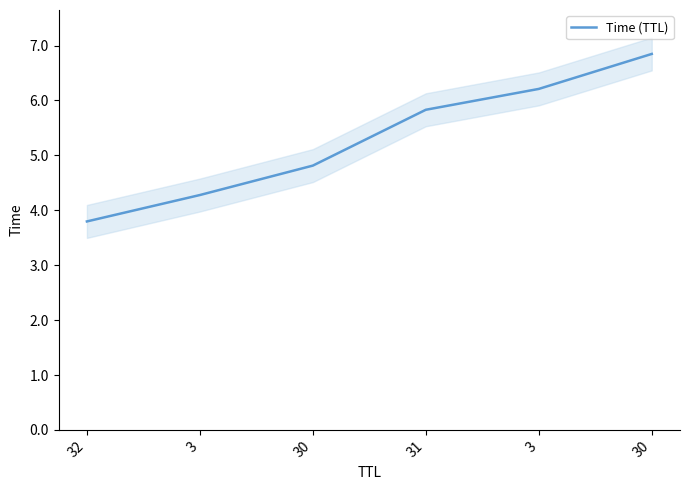

What is the ratio of the value at 31 to the value at 30?

0.9